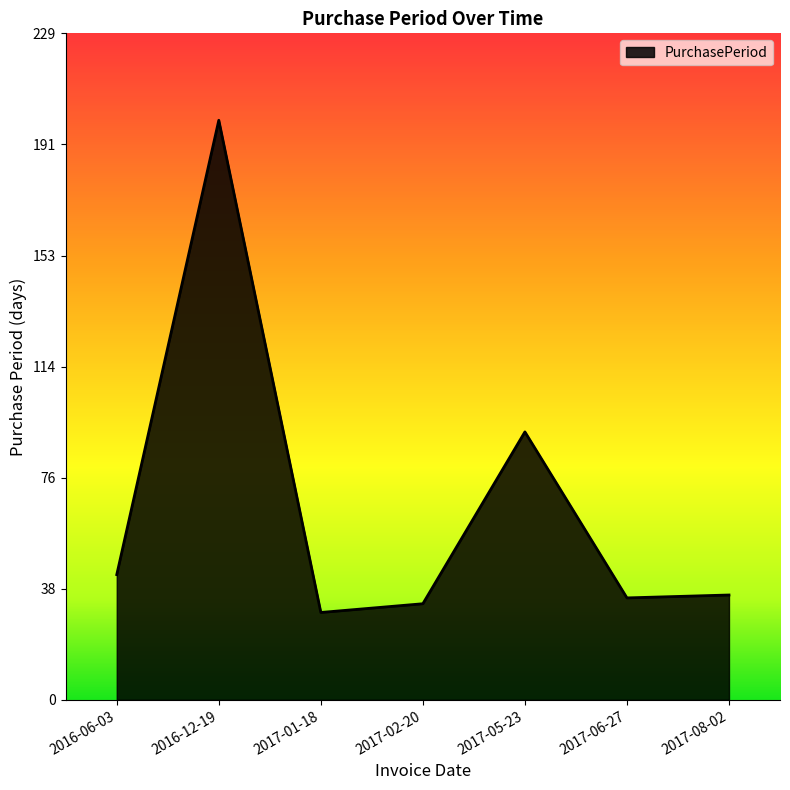

At which category does the data reach its first local valley?

2017-01-18